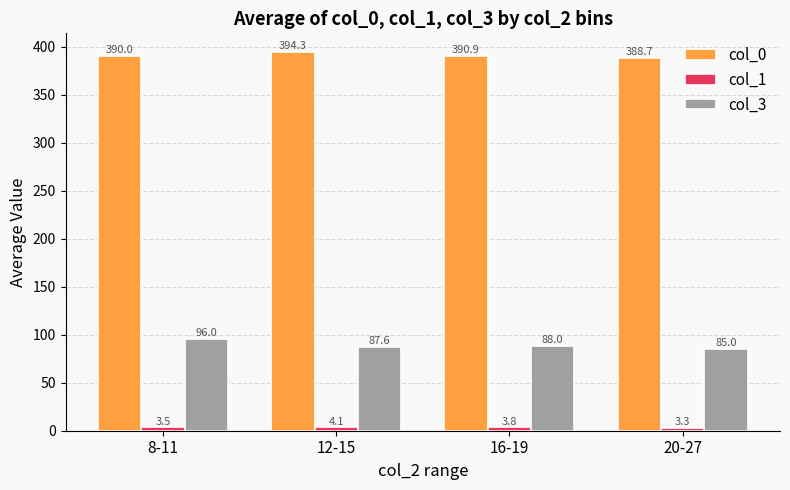

Where is col_1 nearest to the value 3?

20-27